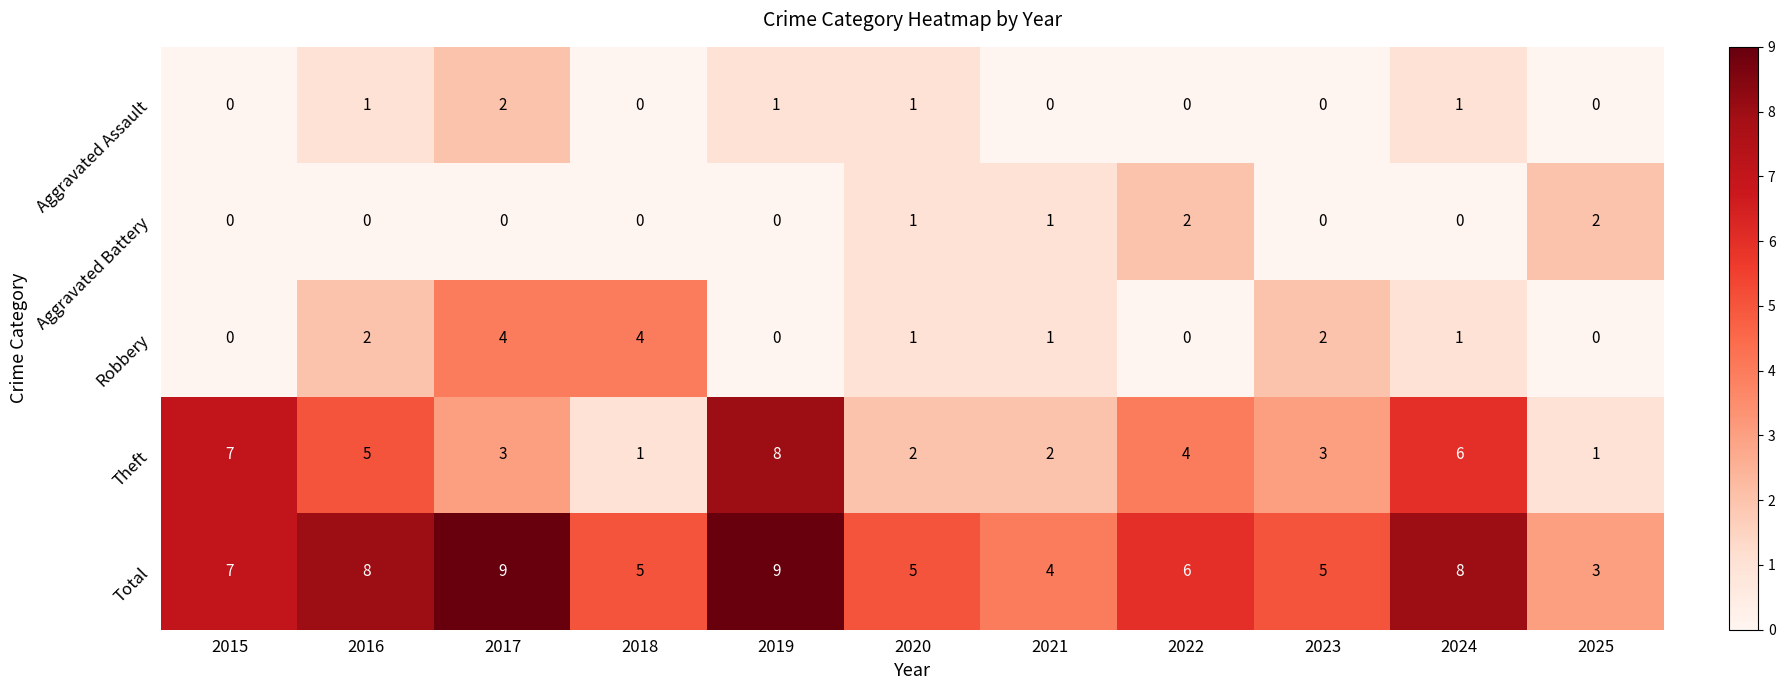

Is the value of Total at 2023 greater than the value of Aggravated Battery at 2019?

Yes